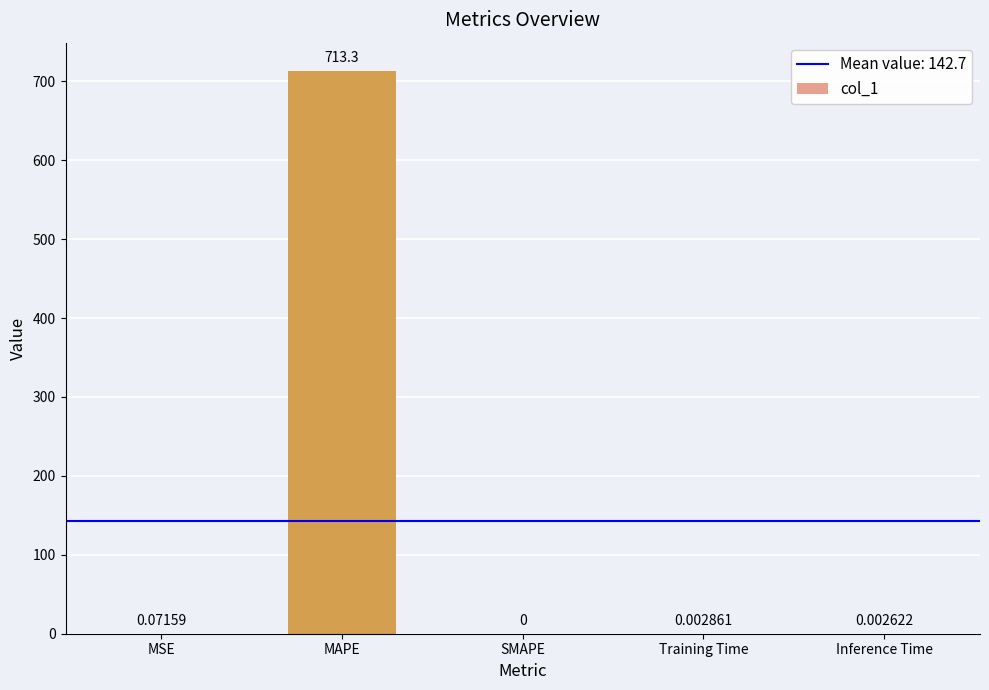

Between Inference Time and SMAPE, which is larger?

Inference Time